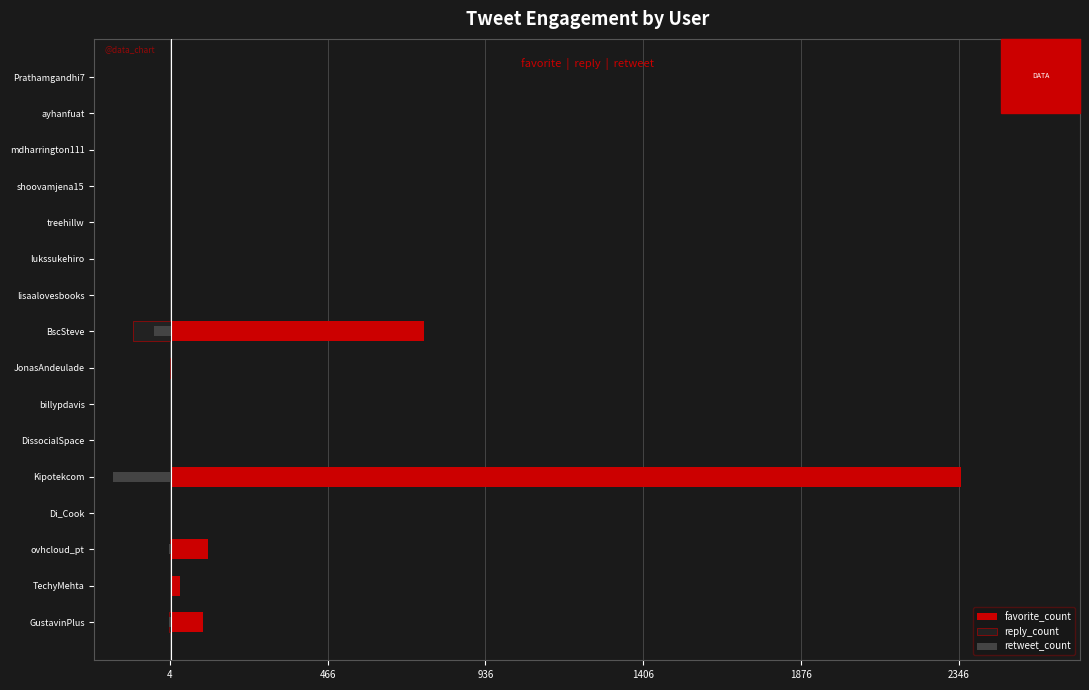

Between Kipotekcom and billypdavis, which is larger?

Kipotekcom